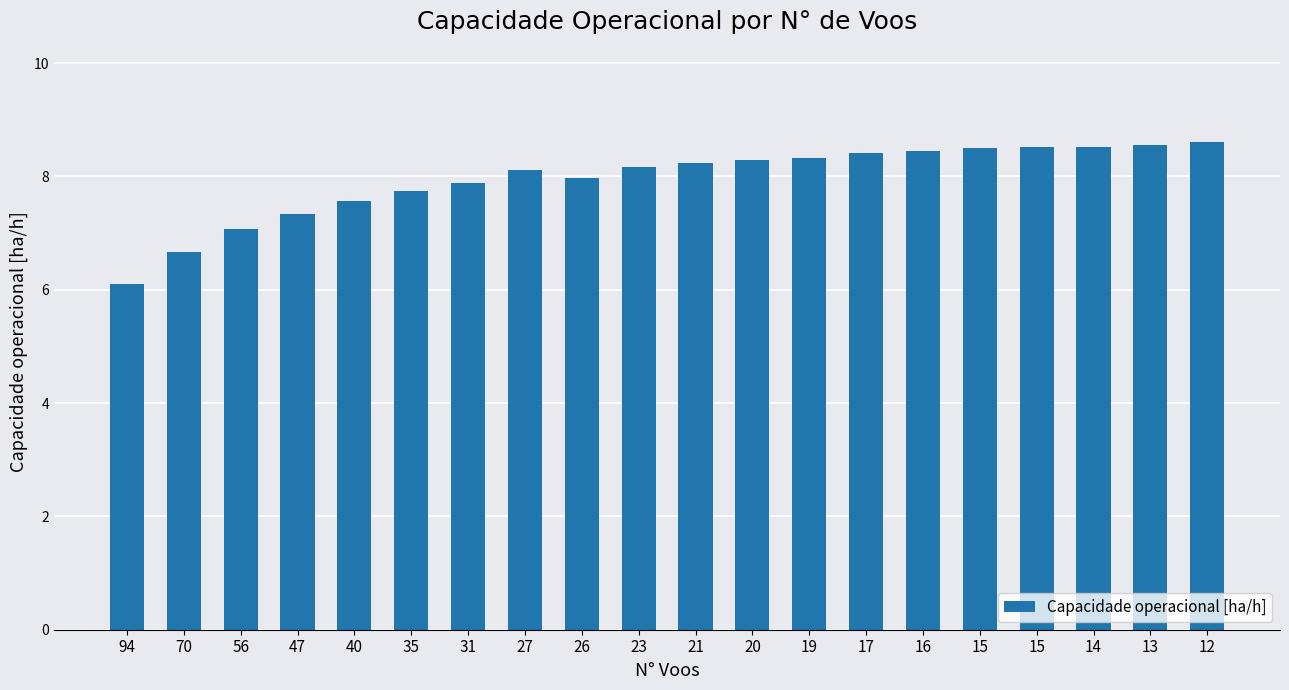

List the labels in order of value, smallest first.

94, 70, 56, 47, 40, 35, 31, 26, 27, 23, 21, 20, 19, 17, 16, 15, 14, 15, 13, 12